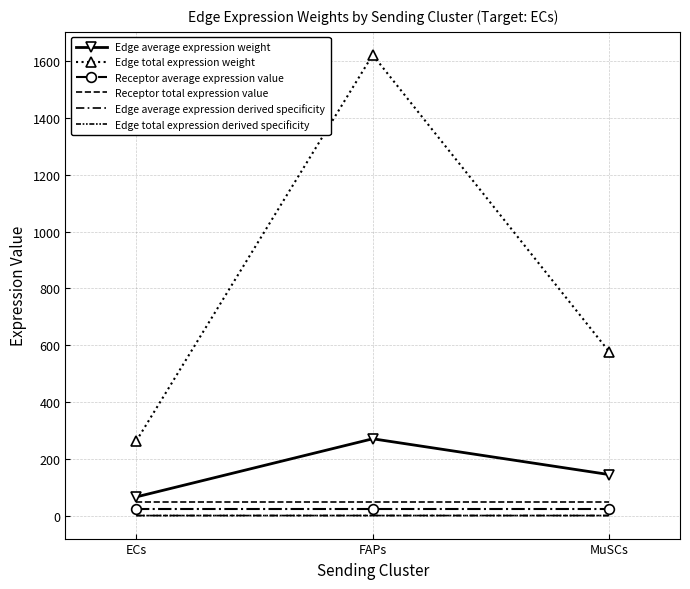

How many Edge average expression derived specificity values are between 0 and 1?

3